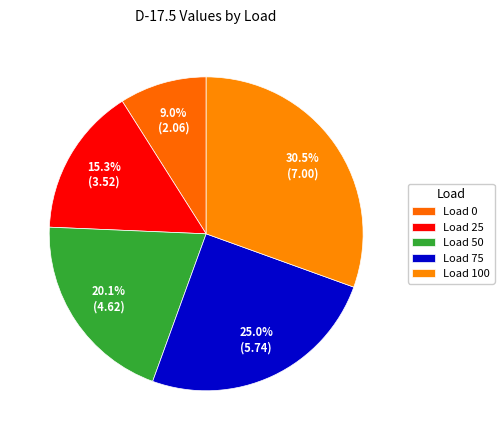

Count the number of slices in the pie.

5